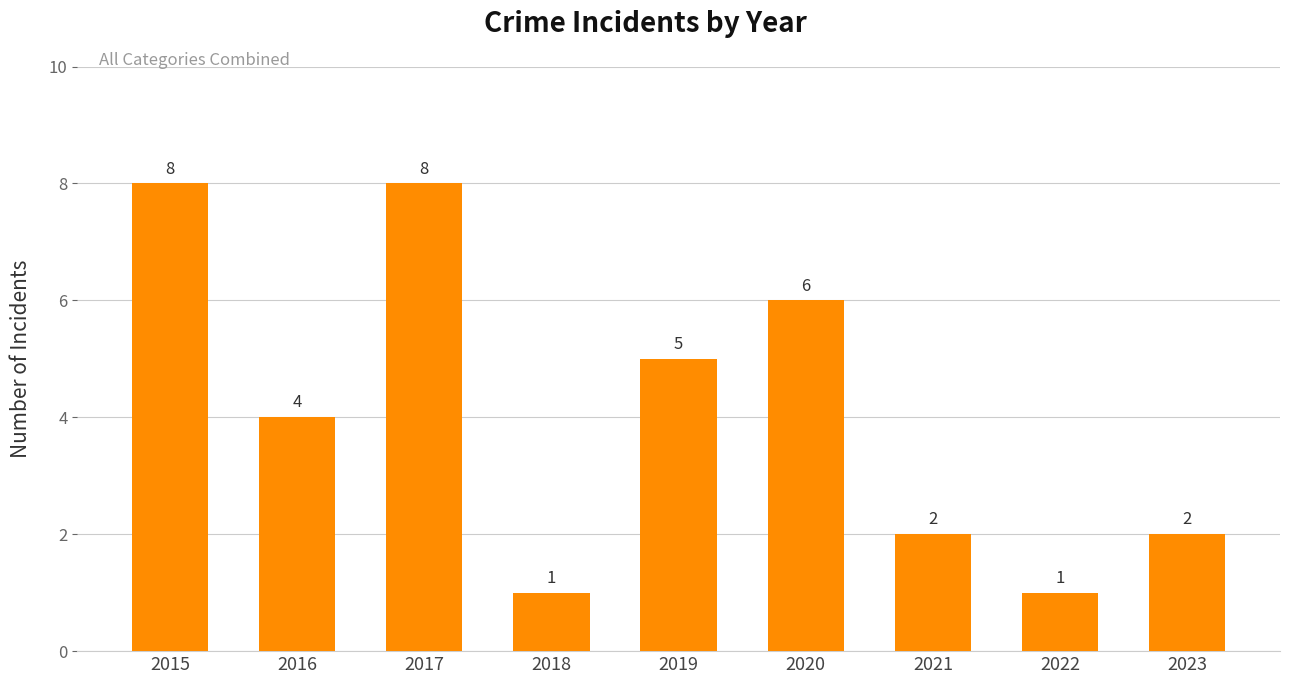

Where does the data first go above 4?

2015